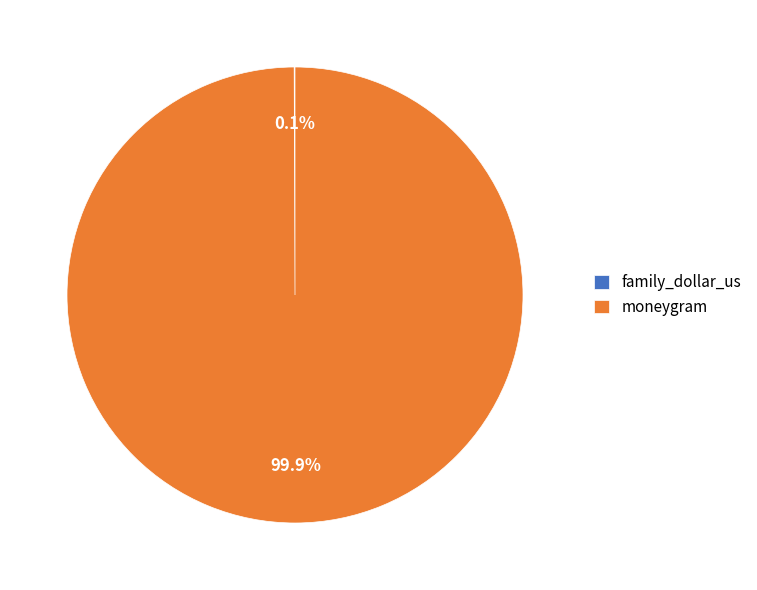

What is the largest slice in the pie chart?

moneygram